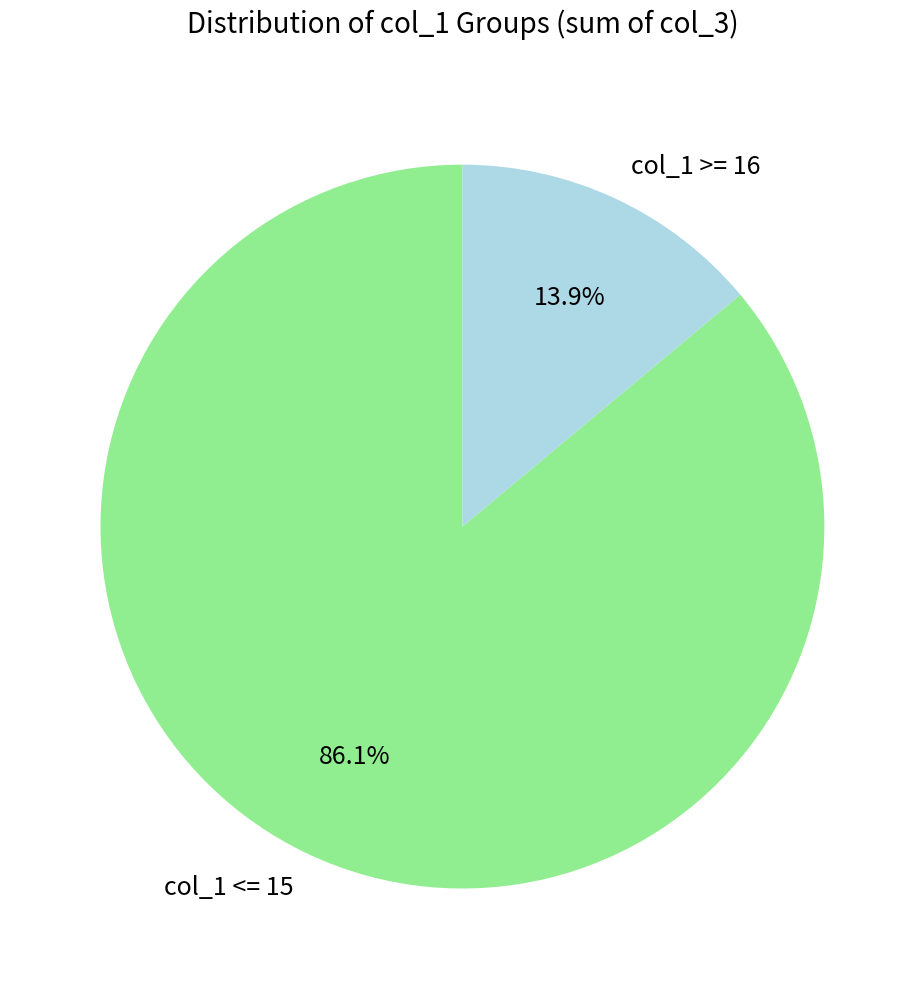

Rank the categories by value from lowest to highest.

col_1 >= 16, col_1 <= 15